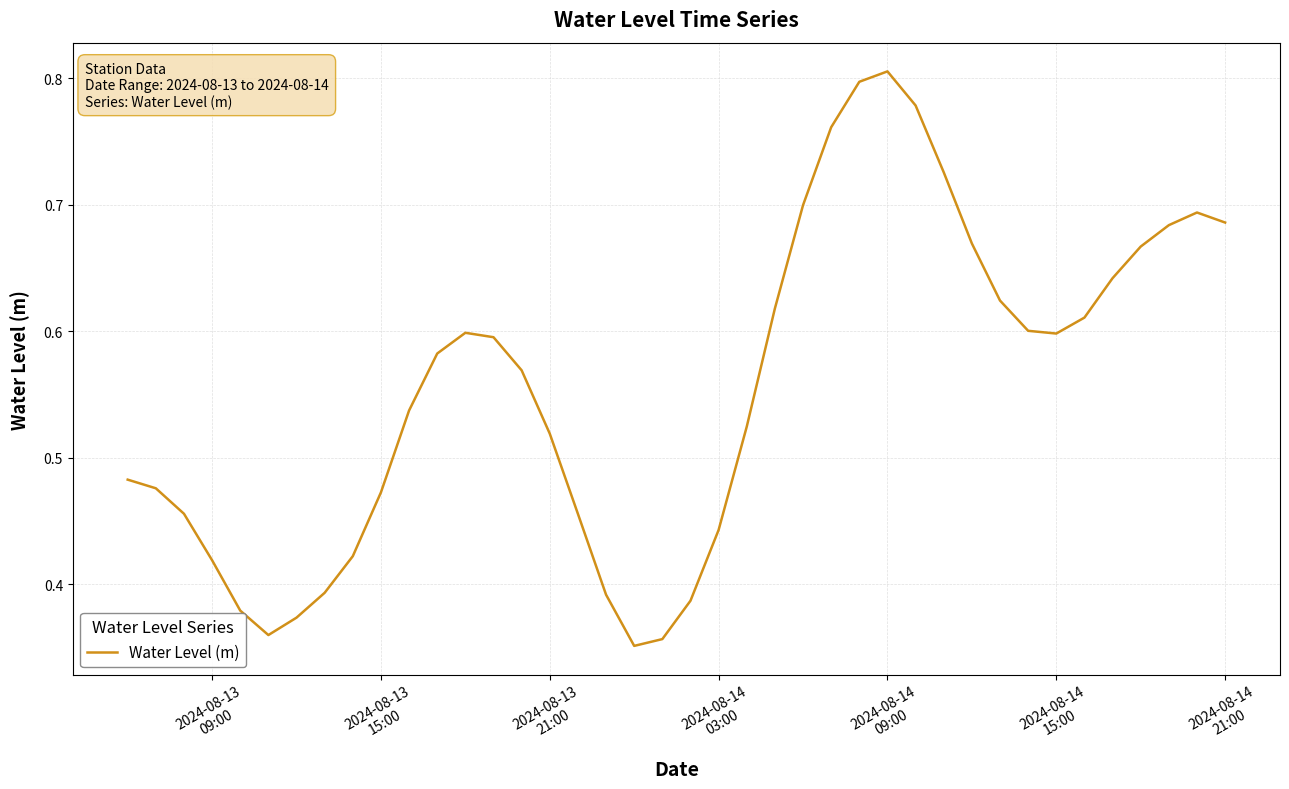

What is the value of the 25th point from the left?

0.7